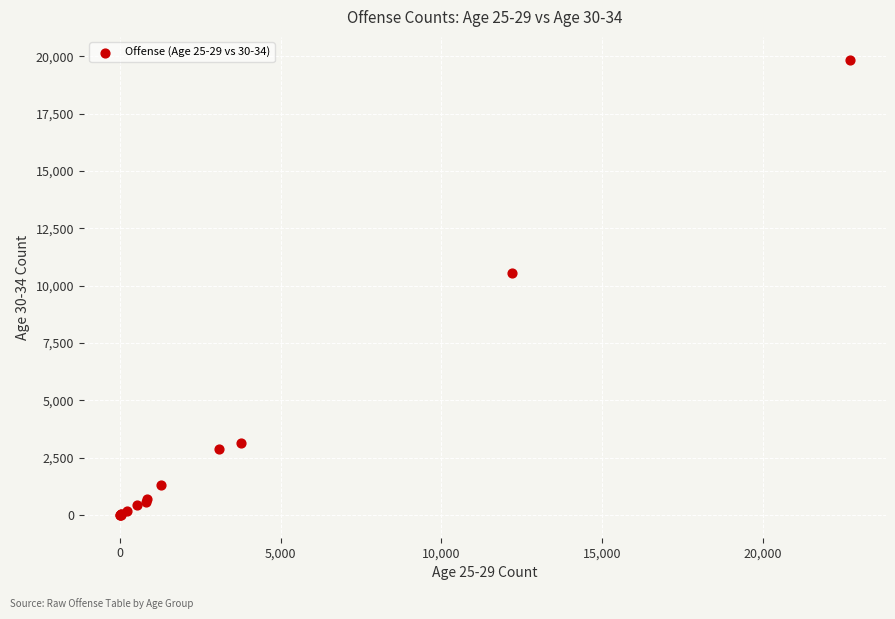

What Y value in the scatter plot is closest to 9930?

10546